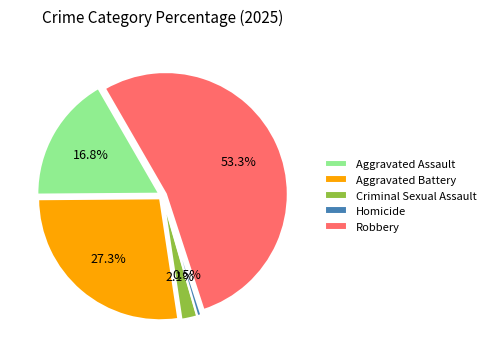

Approximately how many times larger is the value at Criminal Sexual Assault compared to Homicide?

4.0